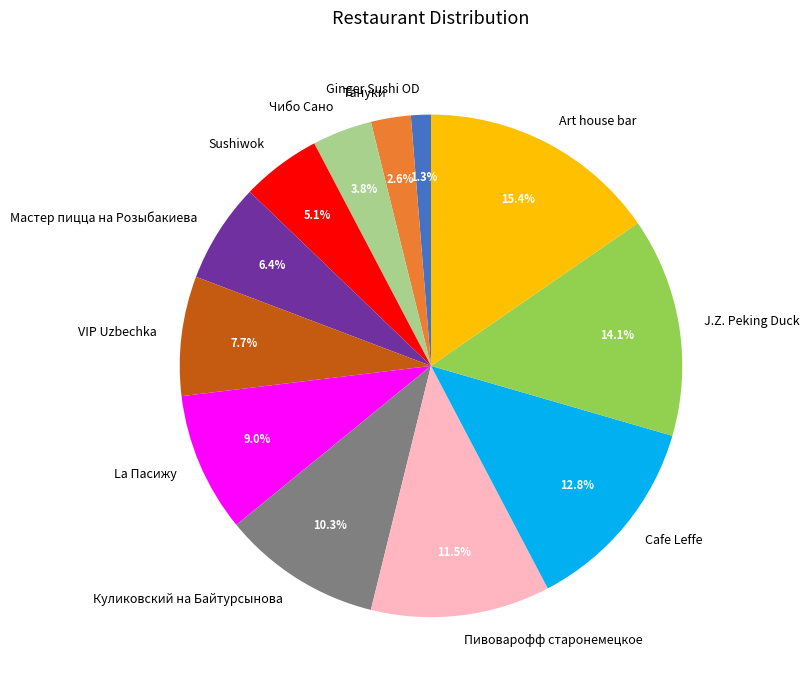

Is Мастер пицца на Розыбакиева the majority of the pie?

No